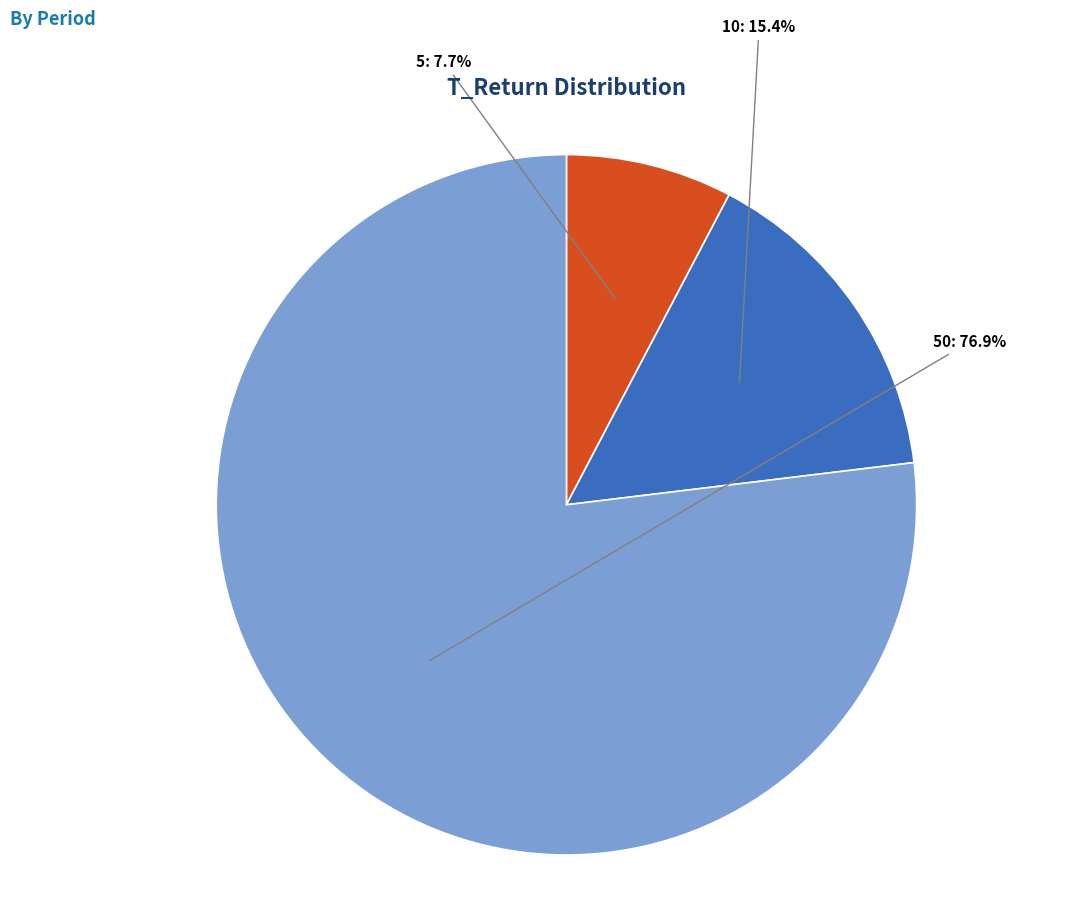

Count the number of slices in the pie.

3